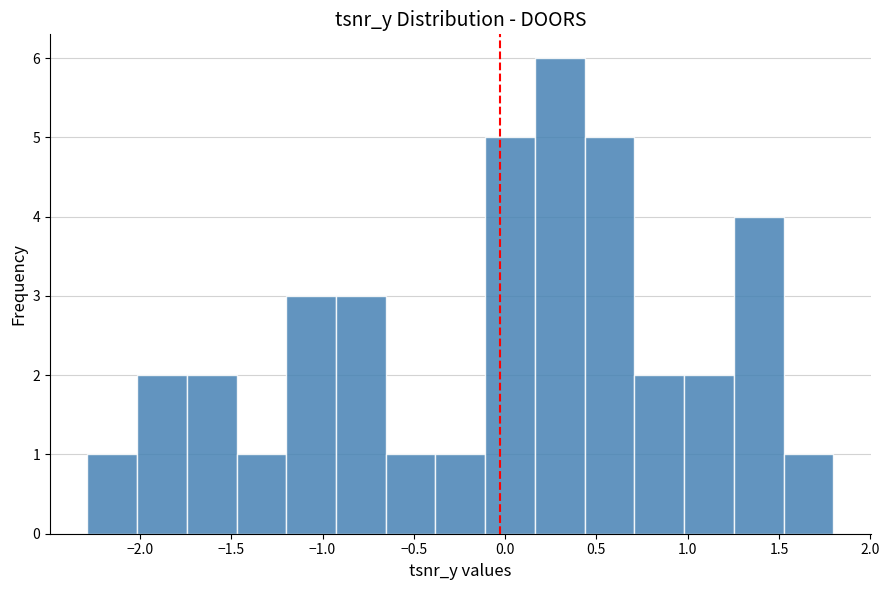

What is the height of the bar covering 0.45 to 0.70 on the x-axis? Neither the bar edges nor the heights are printed on the chart, so give them approximately, as read against the axes.

5